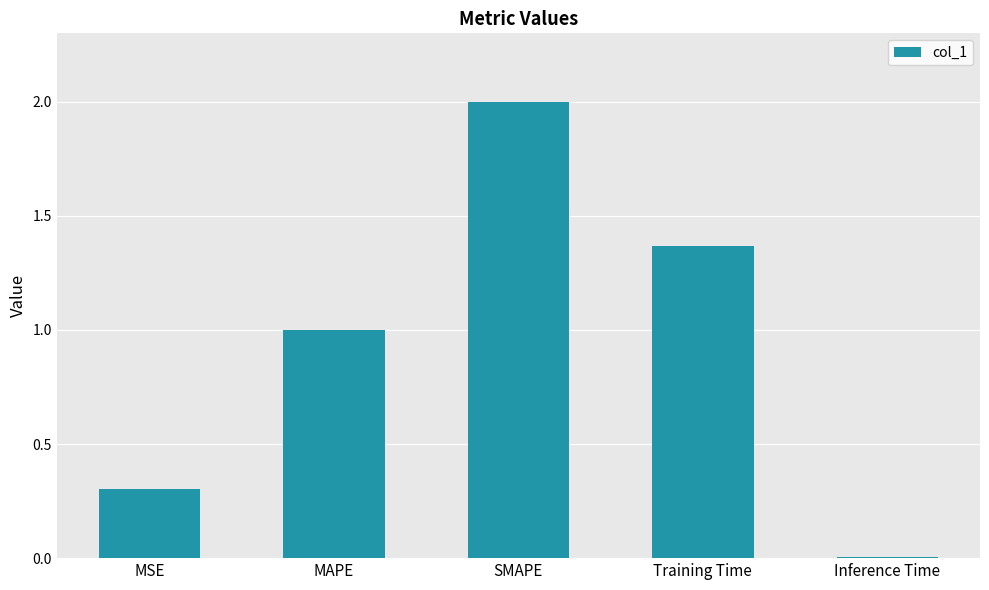

What is the ratio of the value at MAPE to the value at Training Time?

0.7